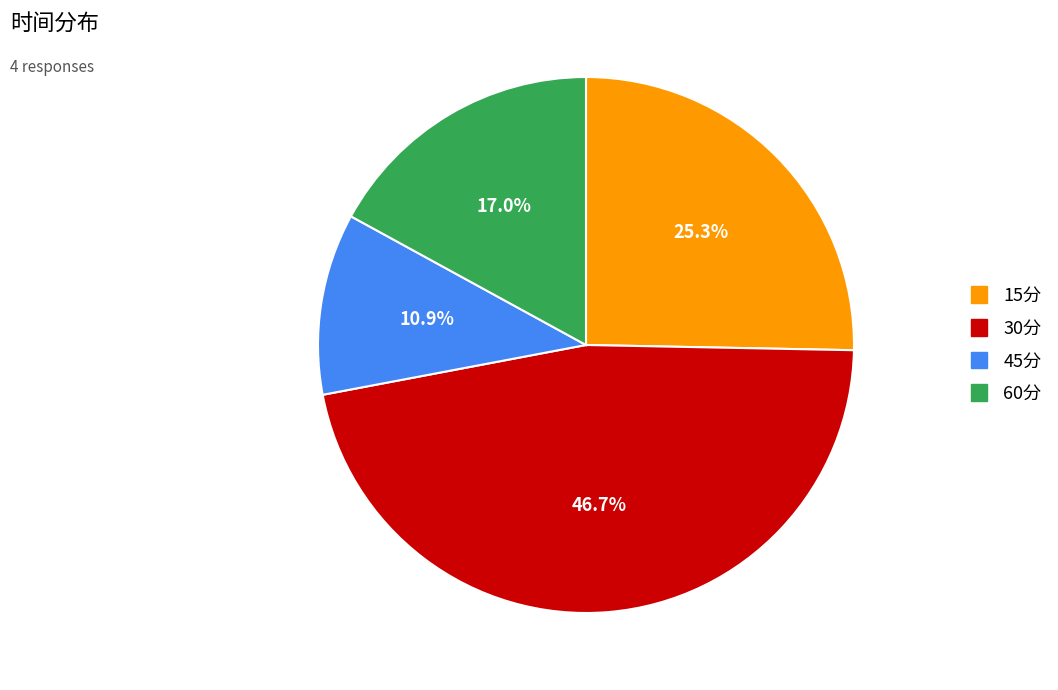

Rank the categories by value from highest to lowest.

30分, 15分, 60分, 45分